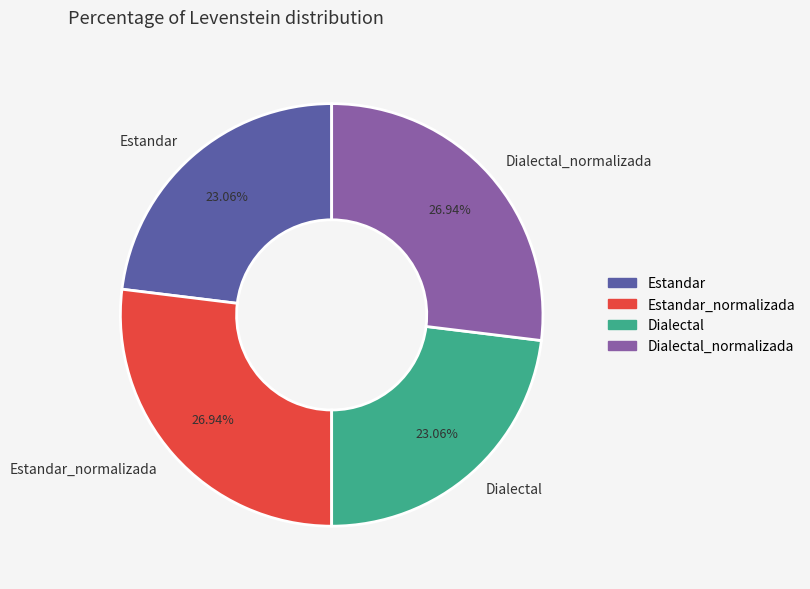

Do Estandar_normalizada and Dialectal_normalizada together represent more than half of the pie?

Yes